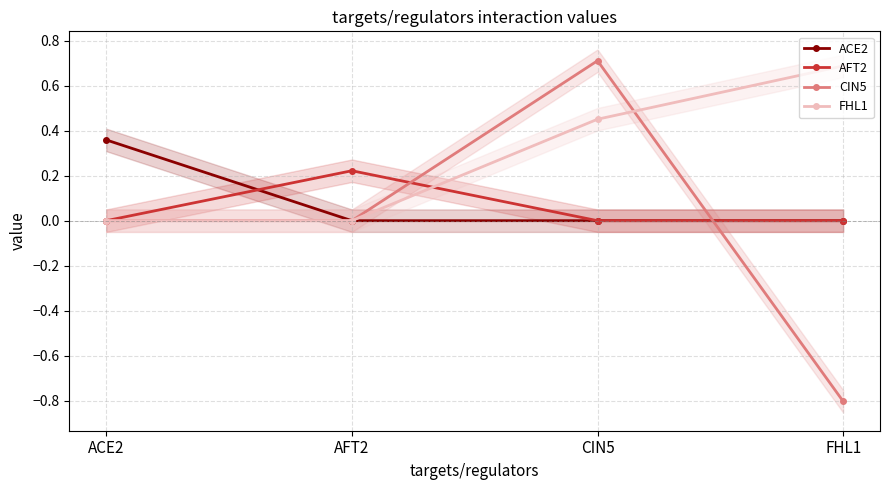

What is the greatest value displayed?

0.7